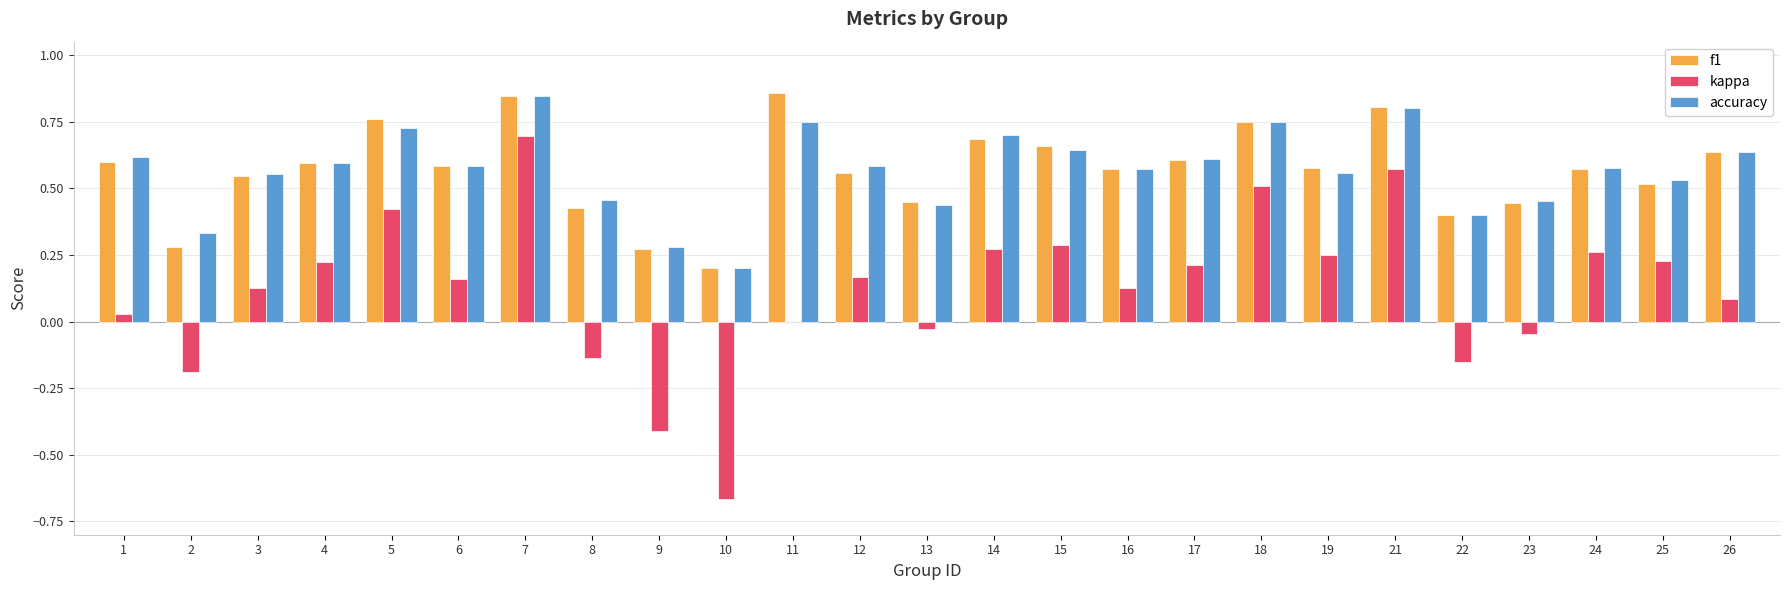

How many categories are shown in the chart?

25